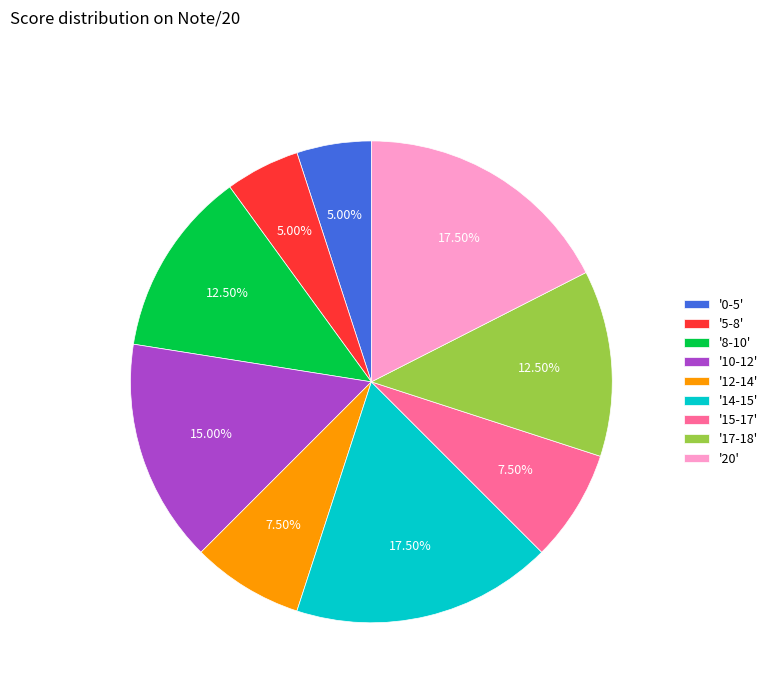

Is the sum of '20' and '10-12' greater than half?

No